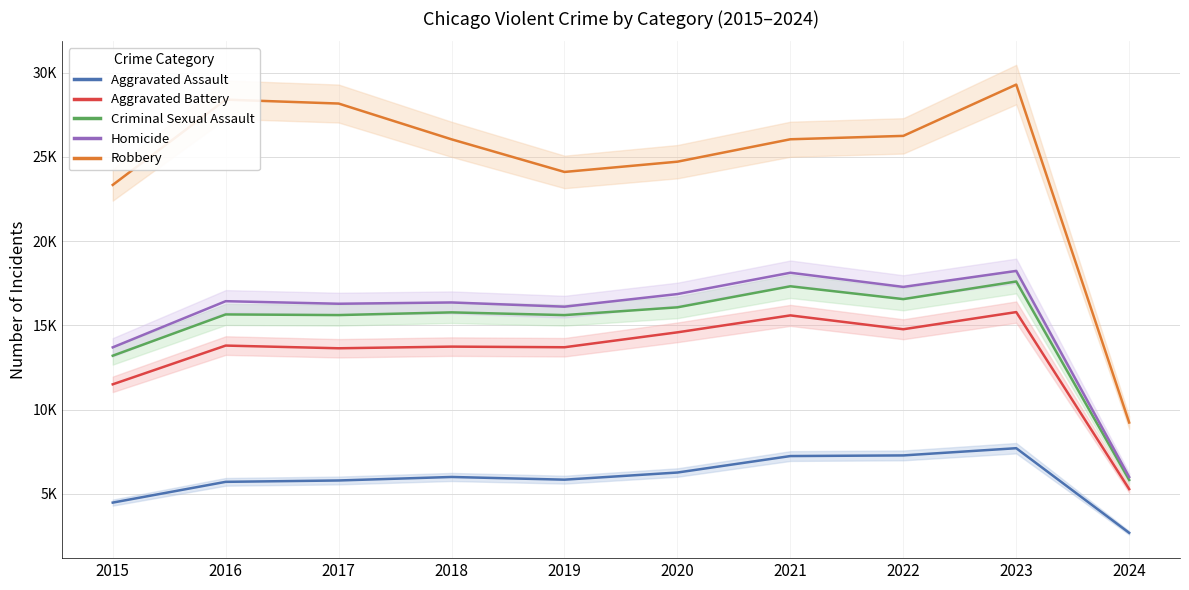

What is the difference between the maximum and second lowest values in the Criminal Sexual Assault series?

4404.0